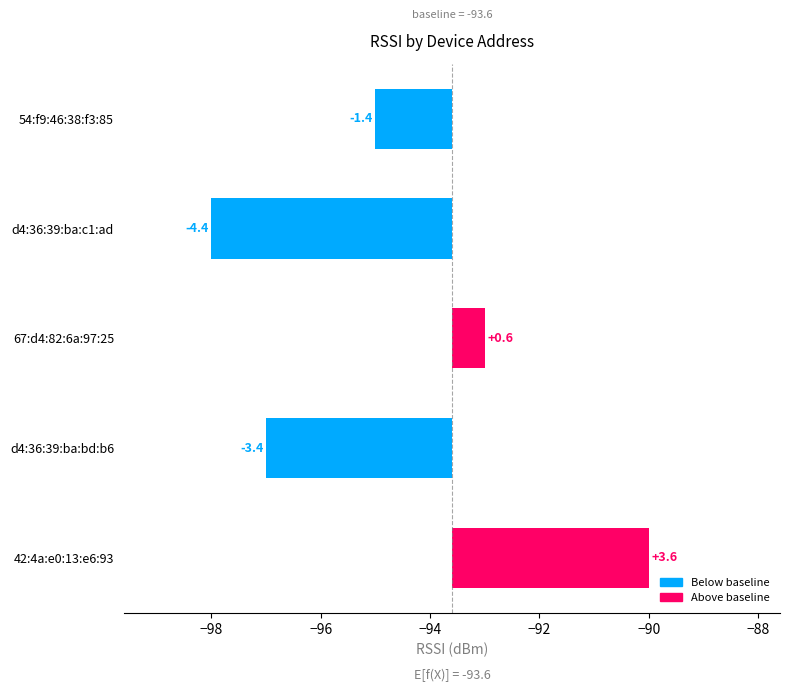

What is the average value?

-1.0